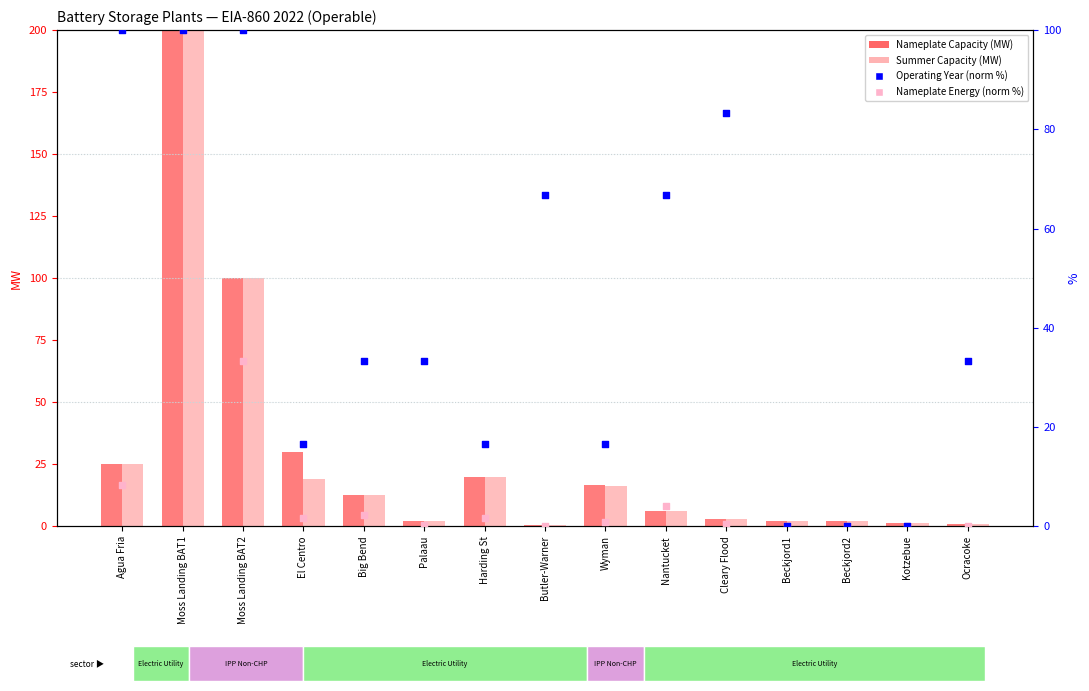

Which series has the largest total across all categories?

Operating Year (normalized %)